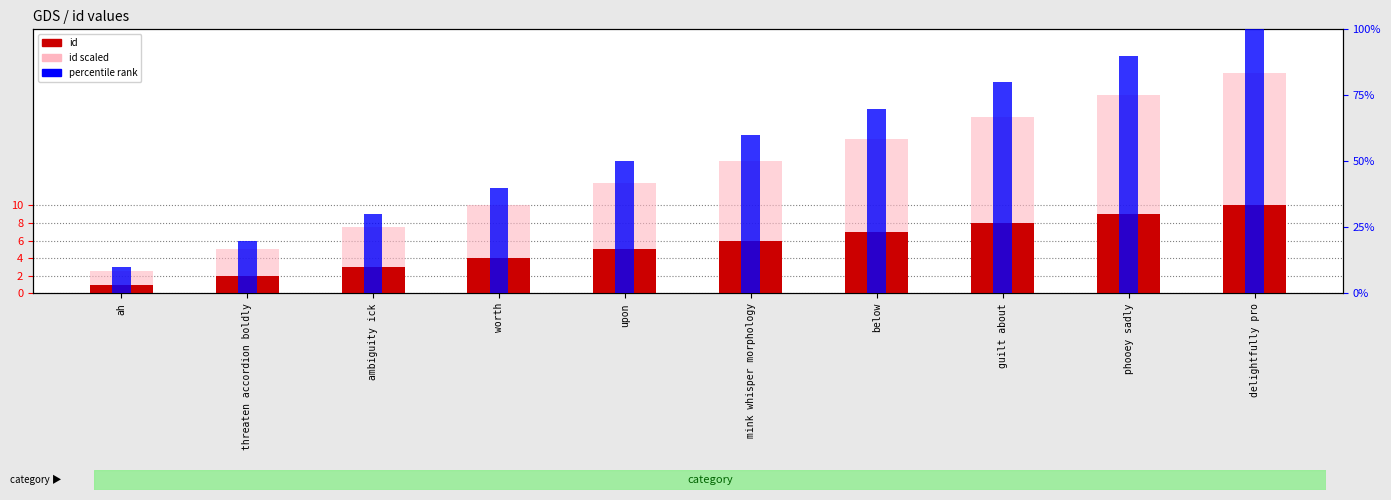

The id series shows 10.1 at below. True or false?

False